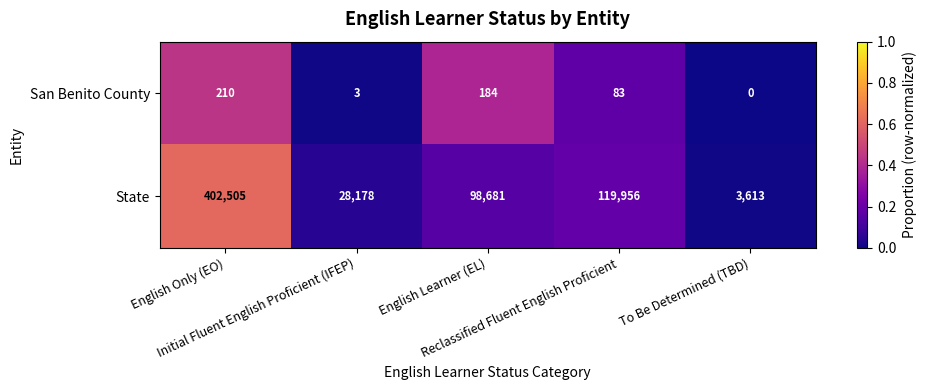

What is the maximum value shown in the chart?

402505